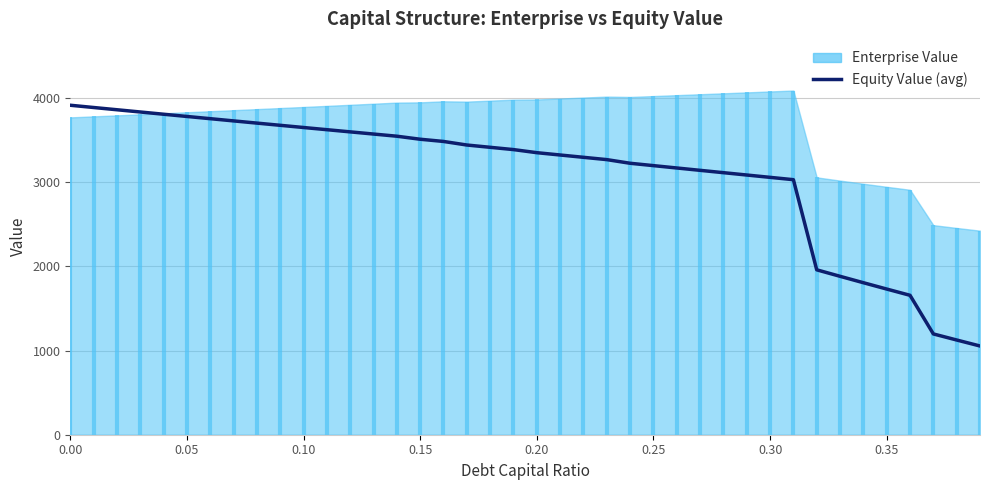

Reading right to left, what are all the values shown in this chart?

1054.5	1125.7	1197.9	1656.9	1731.3	1806.5	1882.7	1959.8	3030.9	3058.6	3086.4	3114.2	3142.1	3170.0	3198.0	3226.1	3269.4	3296.8	3324.3	3351.8	3388.5	3415.7	3442.9	3485.3	3511.6	3547.6	3573.3	3599.2	3625.1	3651.1	3677.2	3703.3	3729.6	3755.9	3782.3	3808.8	3835.4	3862.0	3888.8	3915.6